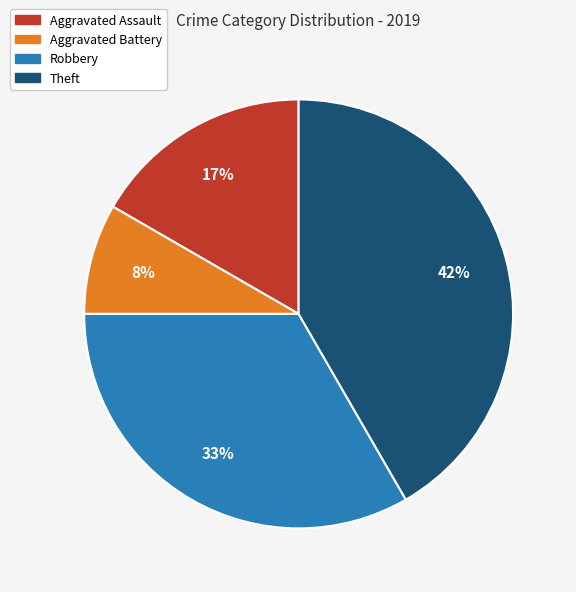

True or false: Theft accounts for 42% of the total.

True